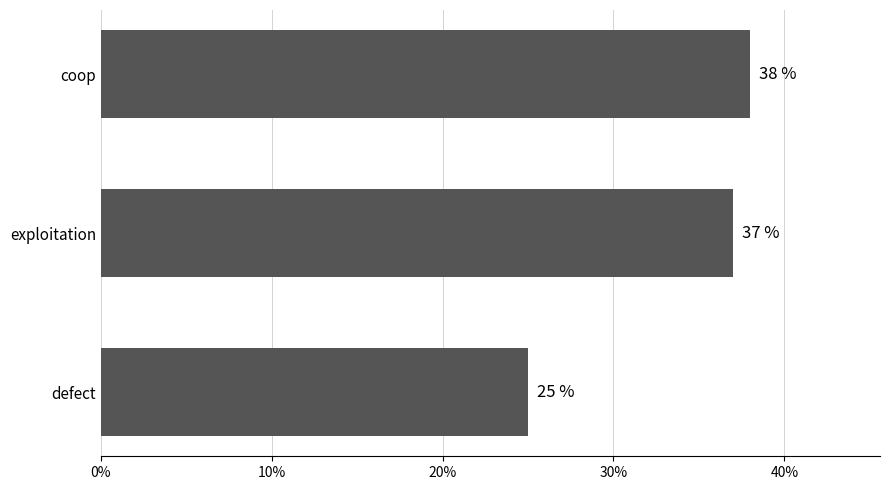

What is the smallest value displayed?

0.2